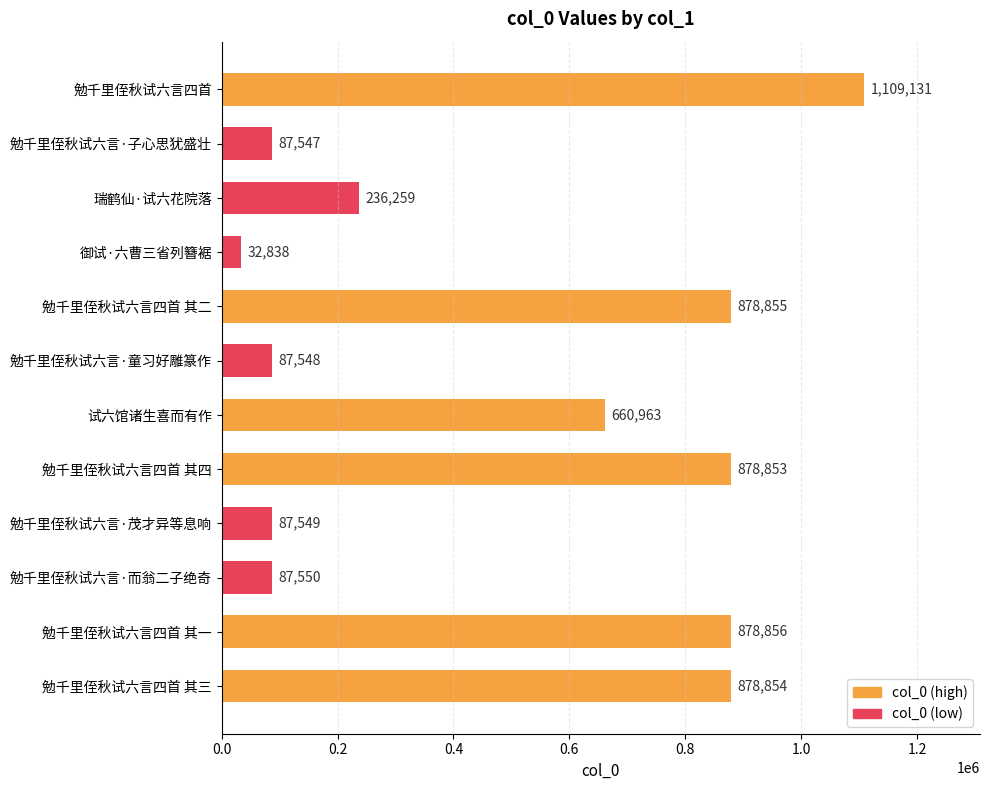

What is the maximum value shown in the chart?

1109131